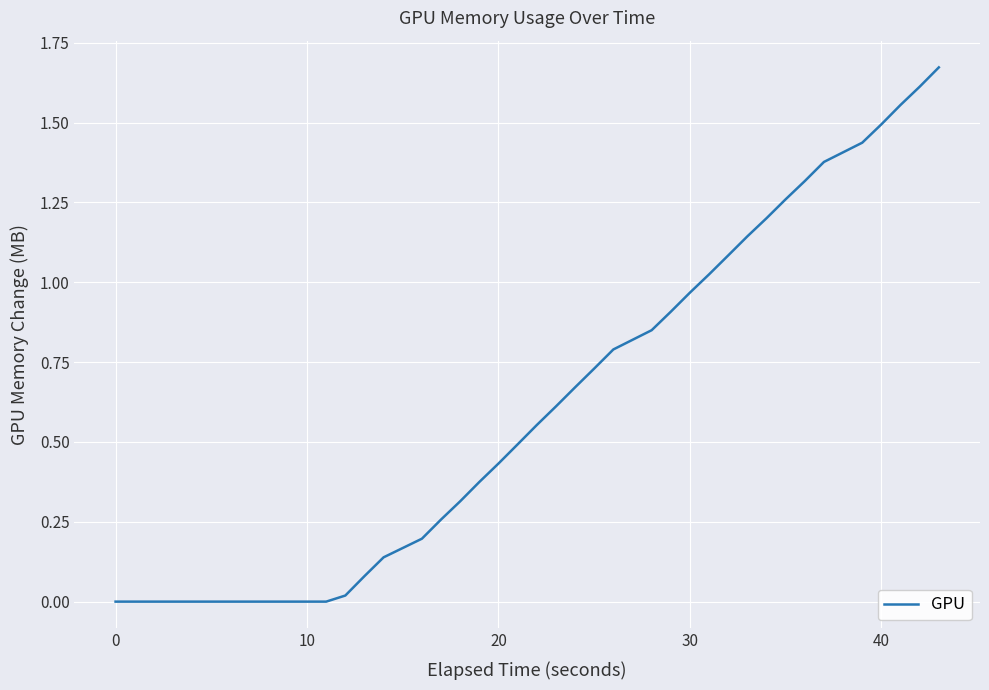

How many lines are shown in the chart?

1